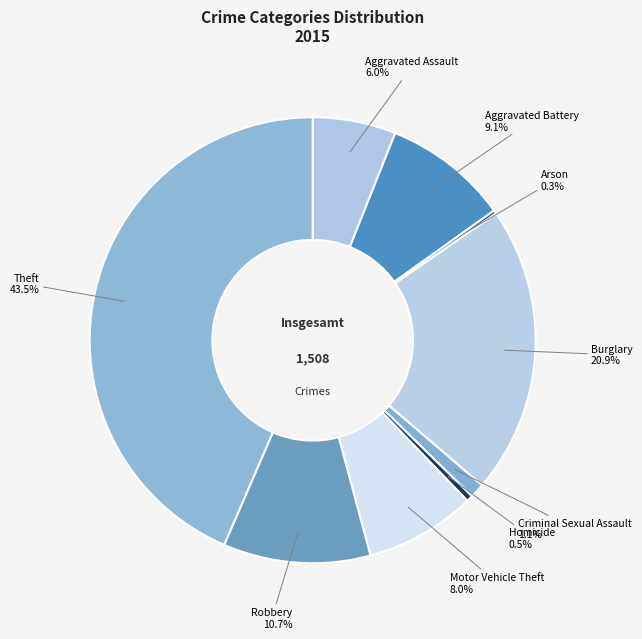

To the nearest percent, what portion does Robbery represent?

11%